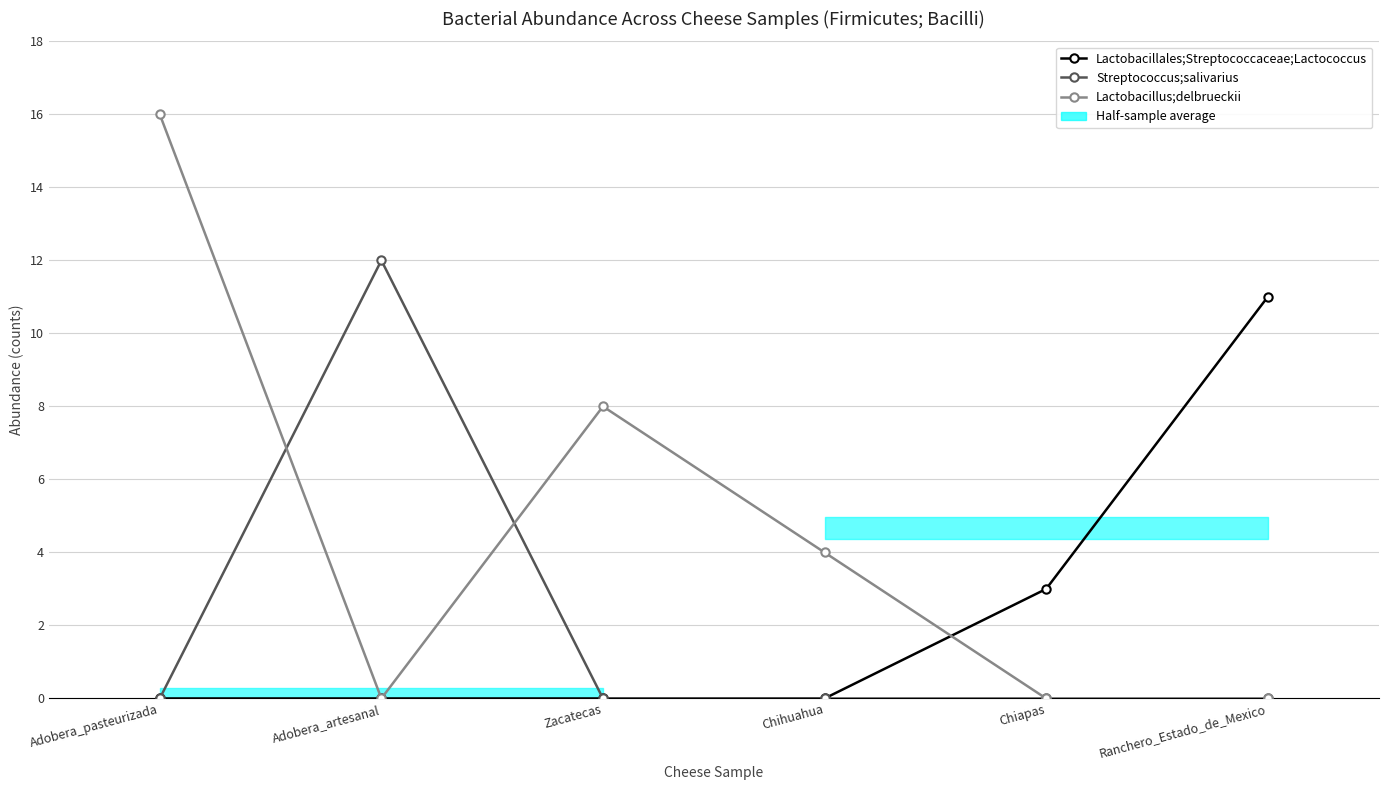

How many data points in Lactobacillus;delbrueckii are less than 4?

3